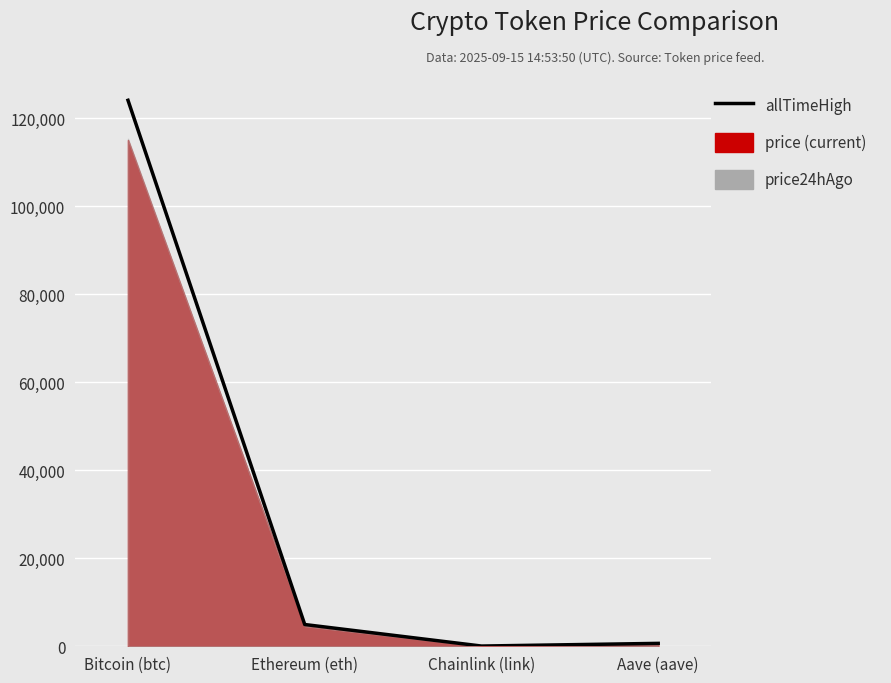

What is the smallest value displayed?

52.7